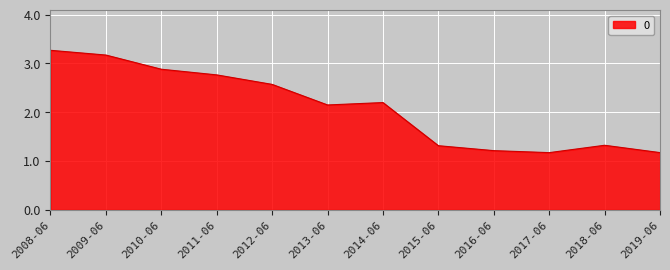

What is the change in value from 2014-06 to 2019-06?

-1.0